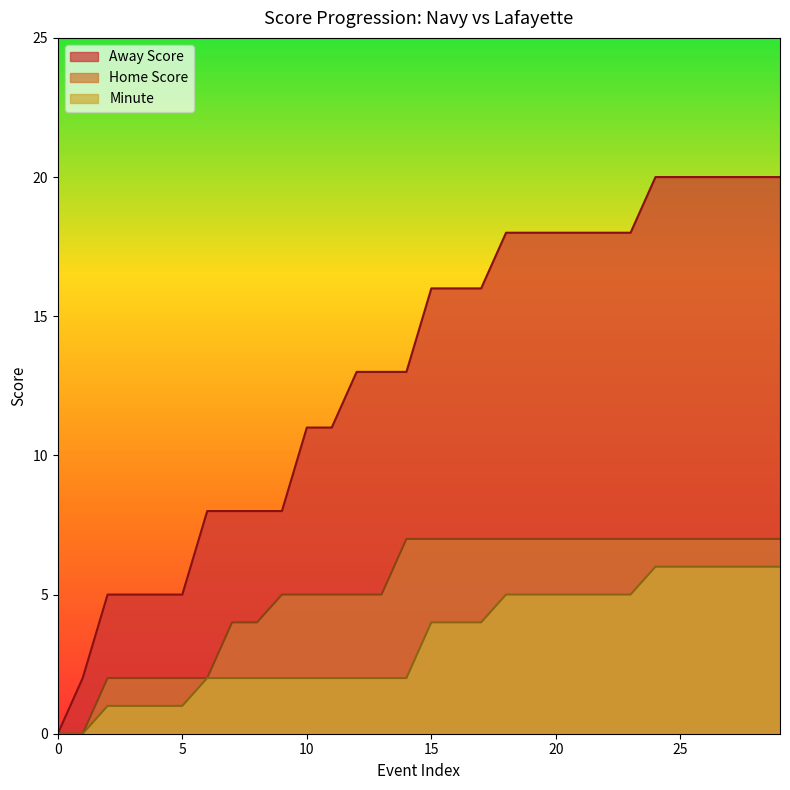

How many Minute values are between 2 and 5?

18